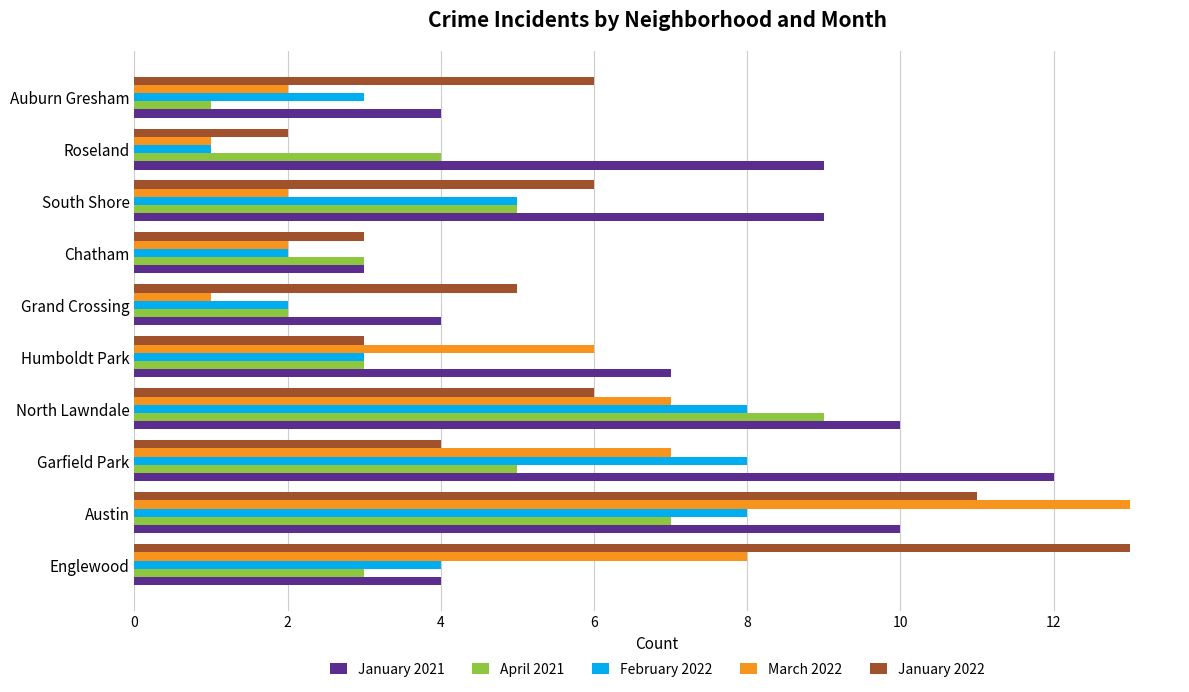

True or false: February 2022 has a value of 8 at North Lawndale.

True